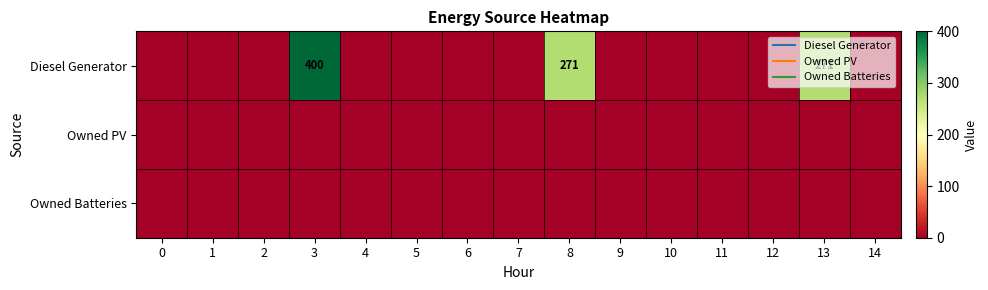

Rank the categories by Owned PV value from lowest to highest.

0, 1, 2, 3, 4, 5, 6, 7, 8, 9, 10, 11, 12, 13, 14